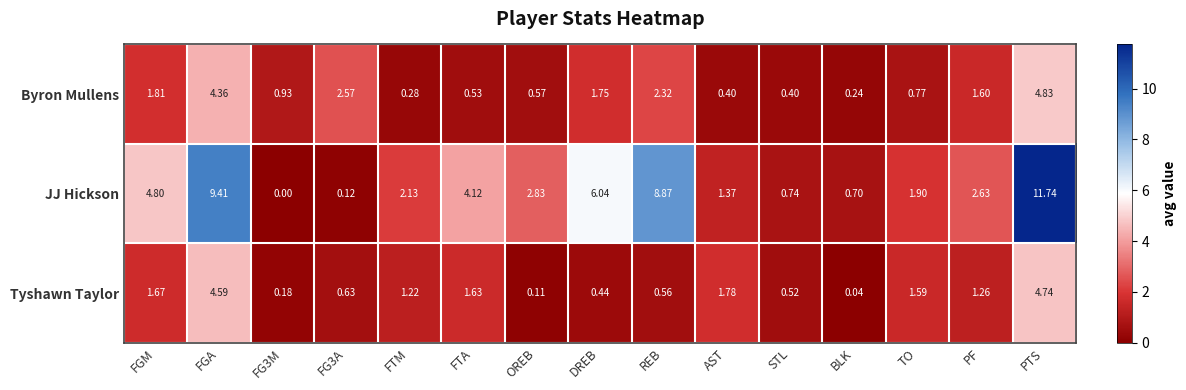

Which series has the widest spread of values?

JJ Hickson